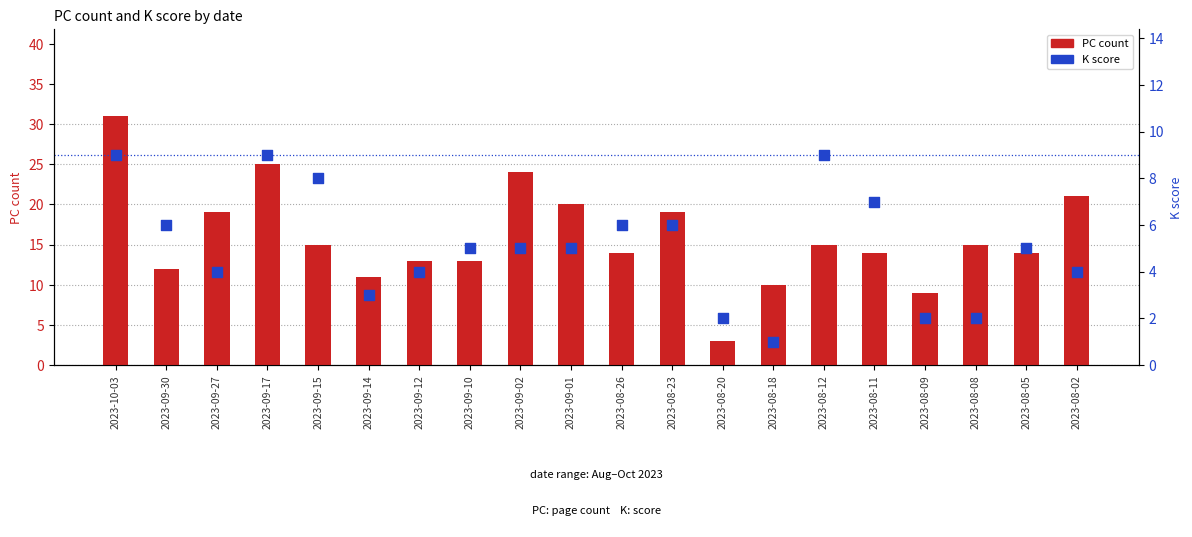

Which series reaches the minimum Y coordinate?

K score